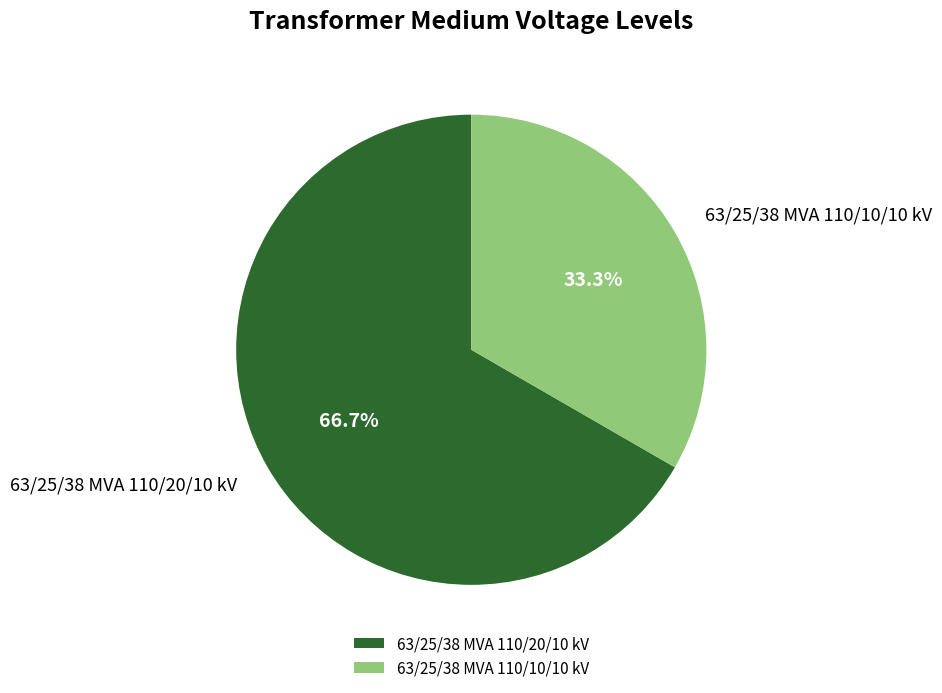

Does 63/25/38 MVA 110/20/10 kV account for over 50% of the chart?

Yes